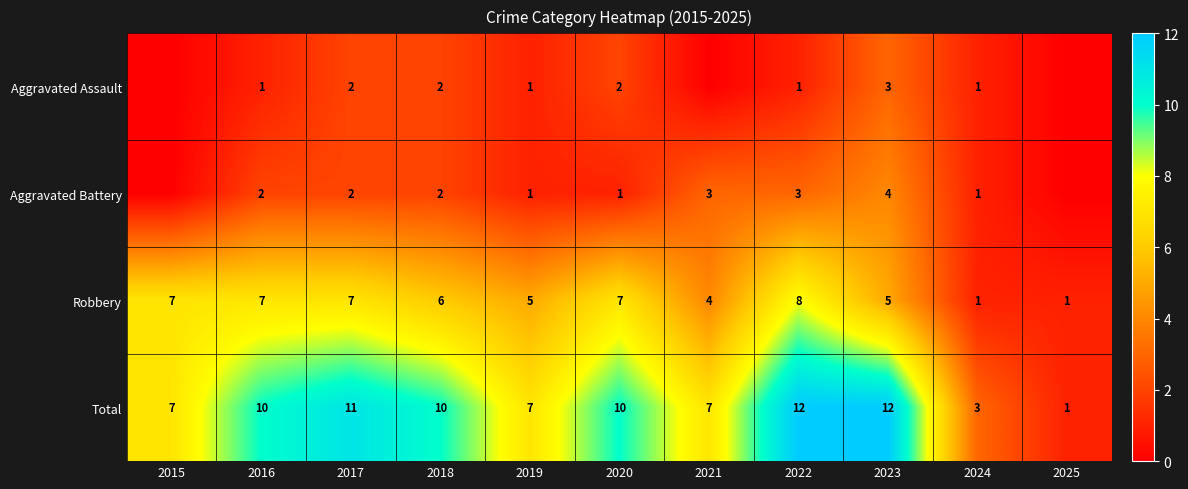

What is the difference between the second highest and minimum values in the Robbery series?

6